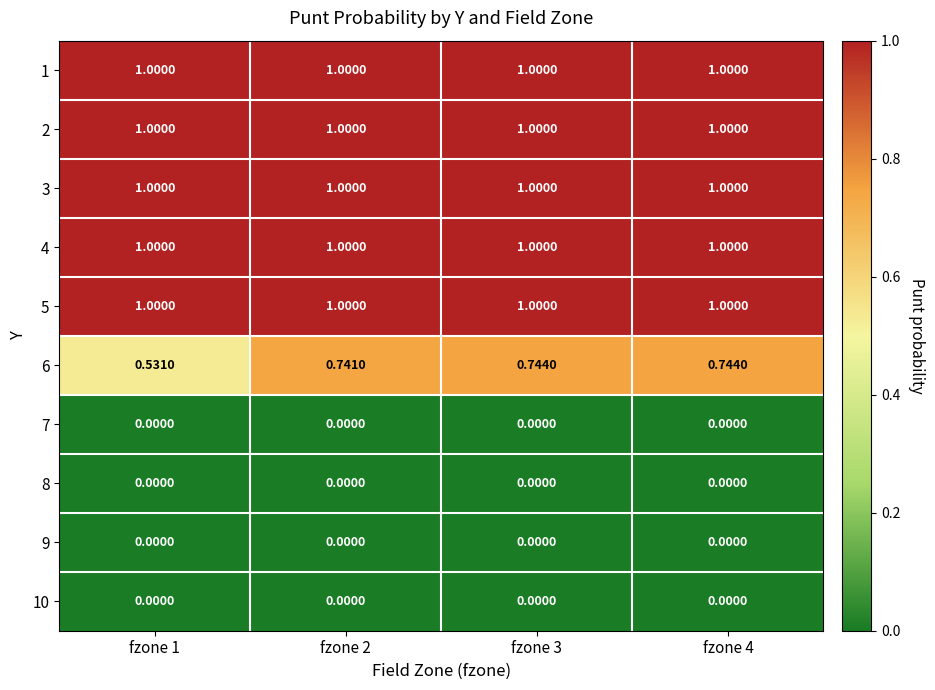

Is the value of 9 at fzone 3 greater than the value of 3 at fzone 1?

No